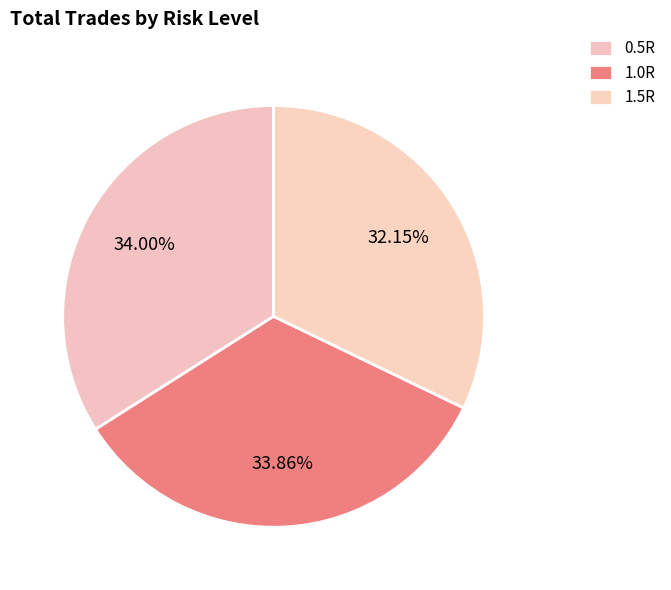

How many slices are in this pie chart?

3